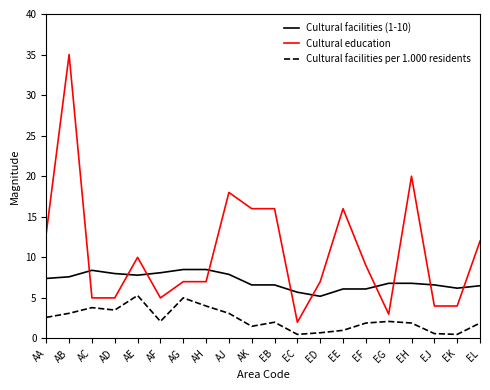

What is the average value of the Cultural facilities per 1.000 residents series?

2.4